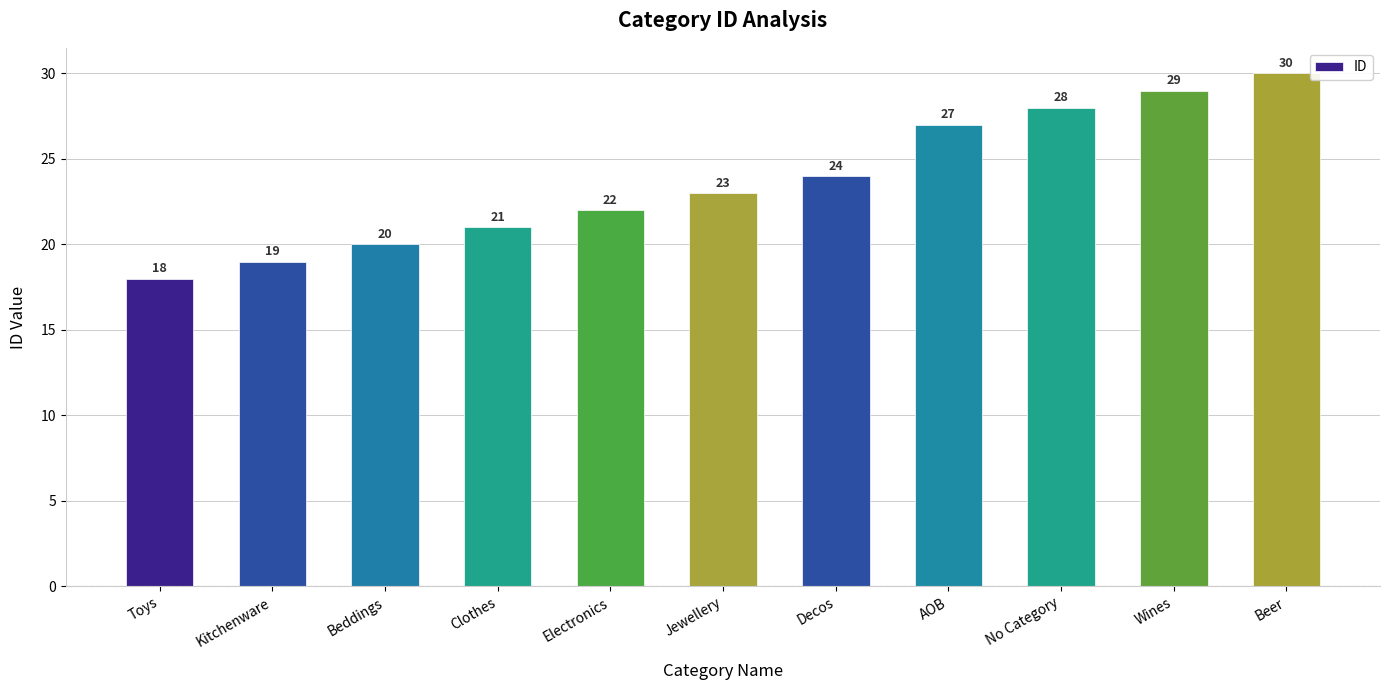

What is the sum of the values at Kitchenware and Electronics?

41